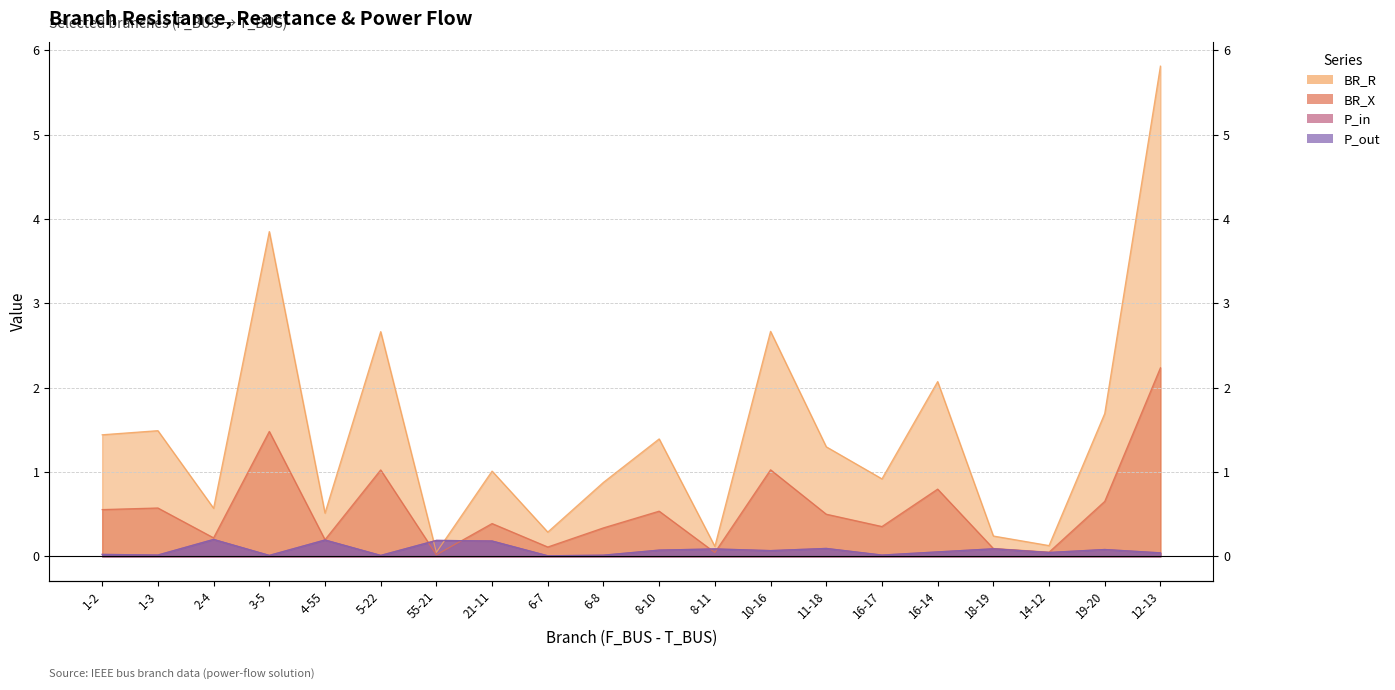

What is the difference between the P_in values at 6-7 and 11-18?

0.1